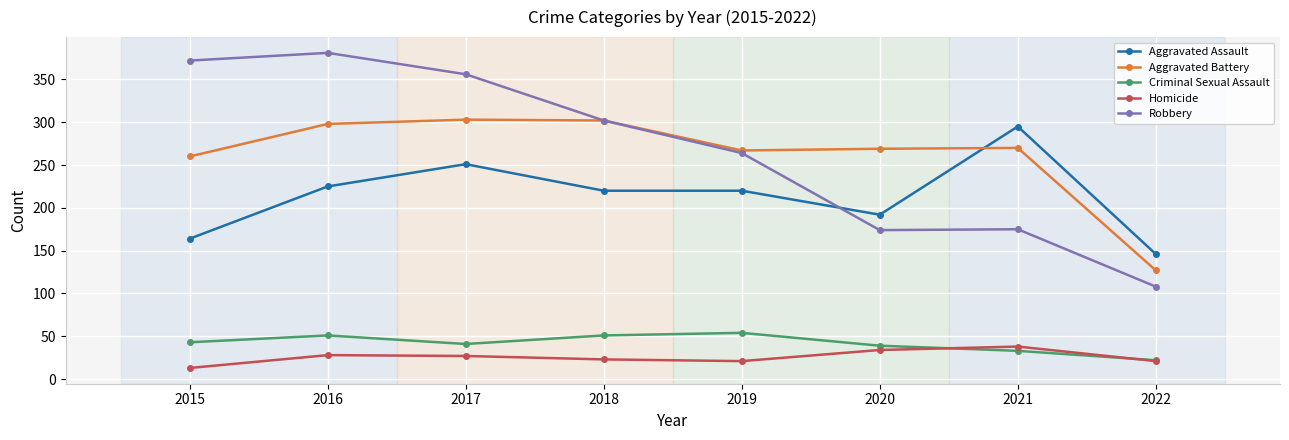

The Aggravated Assault series shows 118 at 2016. True or false?

False